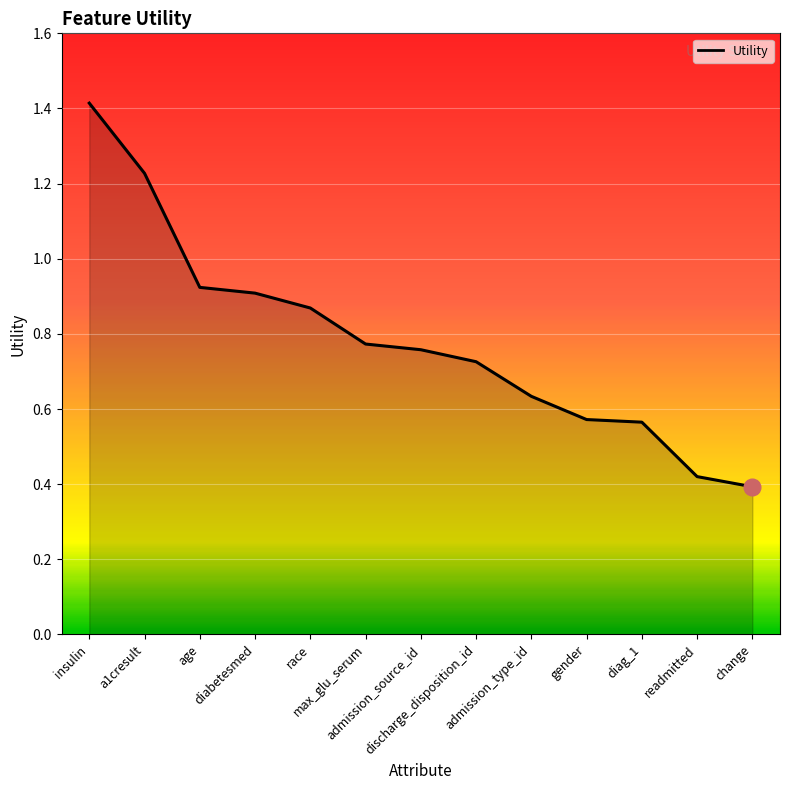

Does the chart display data point markers on the line(s)?

No